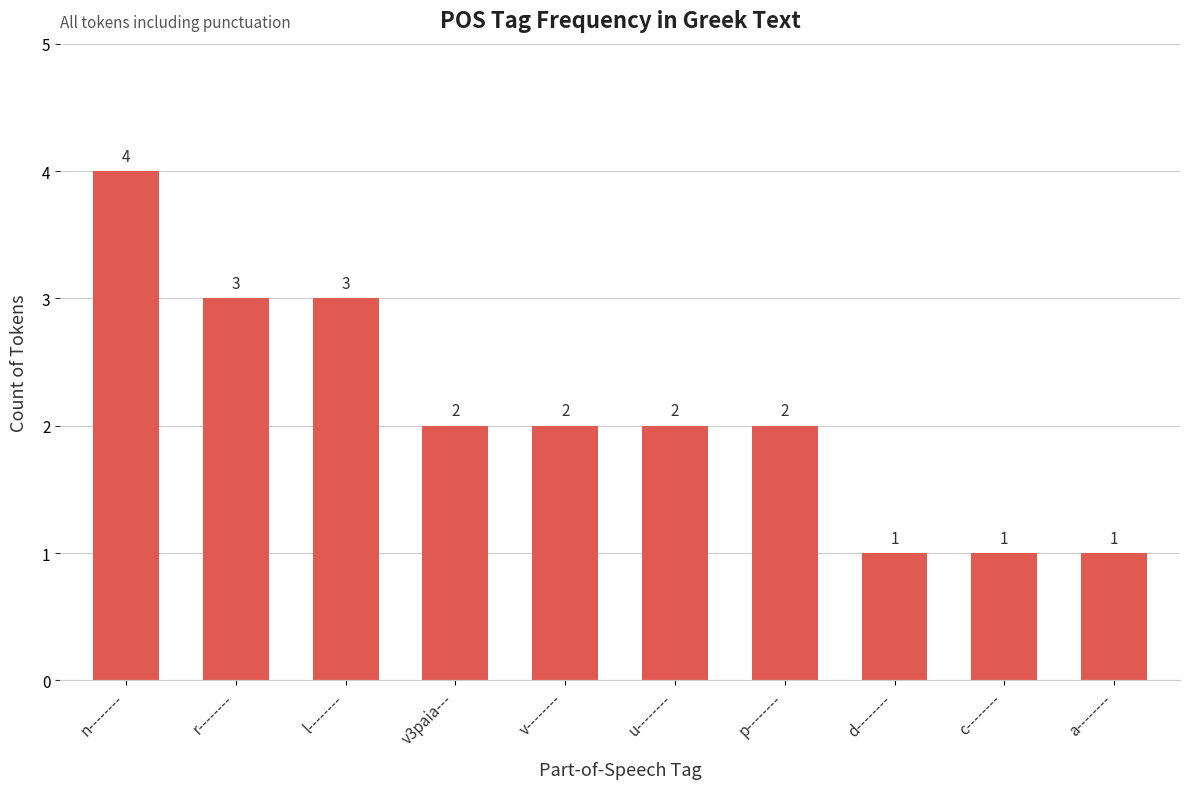

What is the greatest value displayed?

4